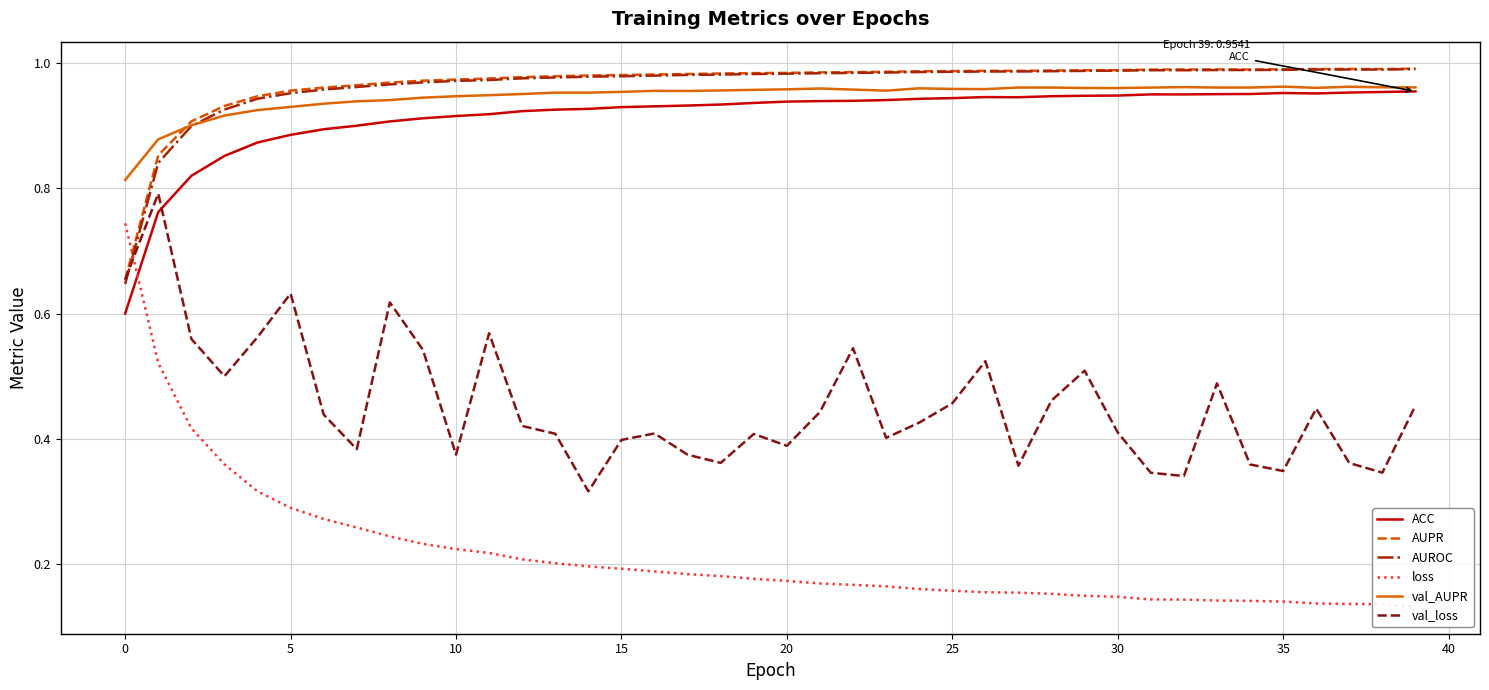

The ACC series shows 0.6 at 0. True or false?

True